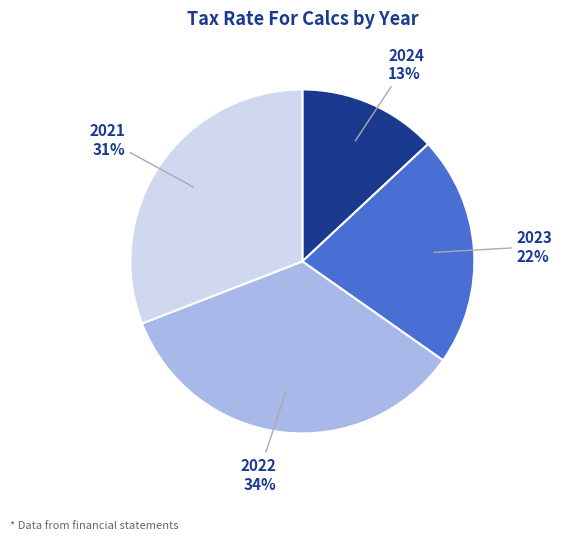

Which slice is the largest?

2022